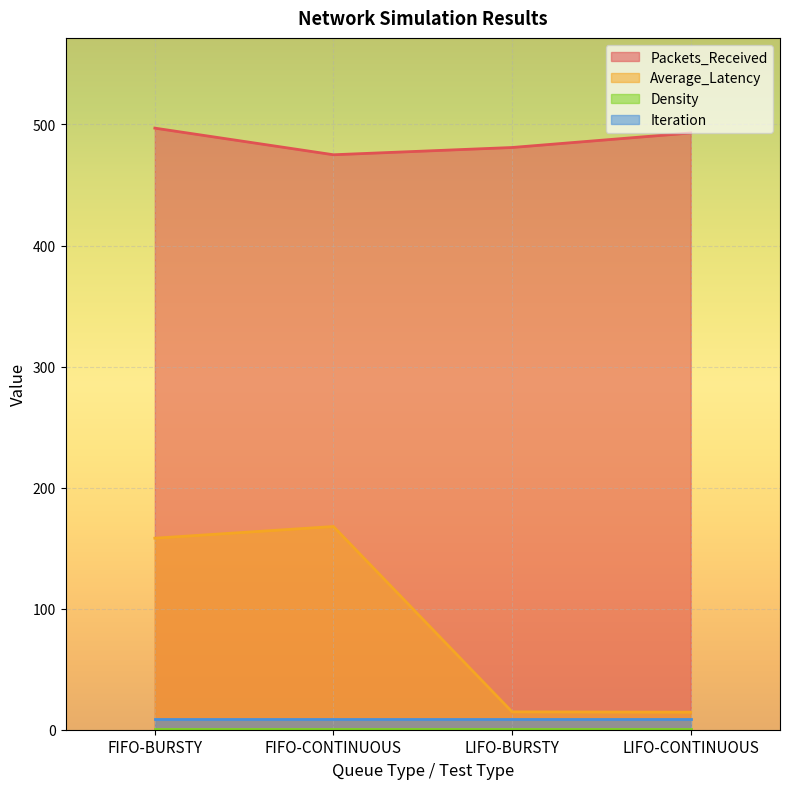

True or false: Average_Latency and Packets_Received cross at least once.

False